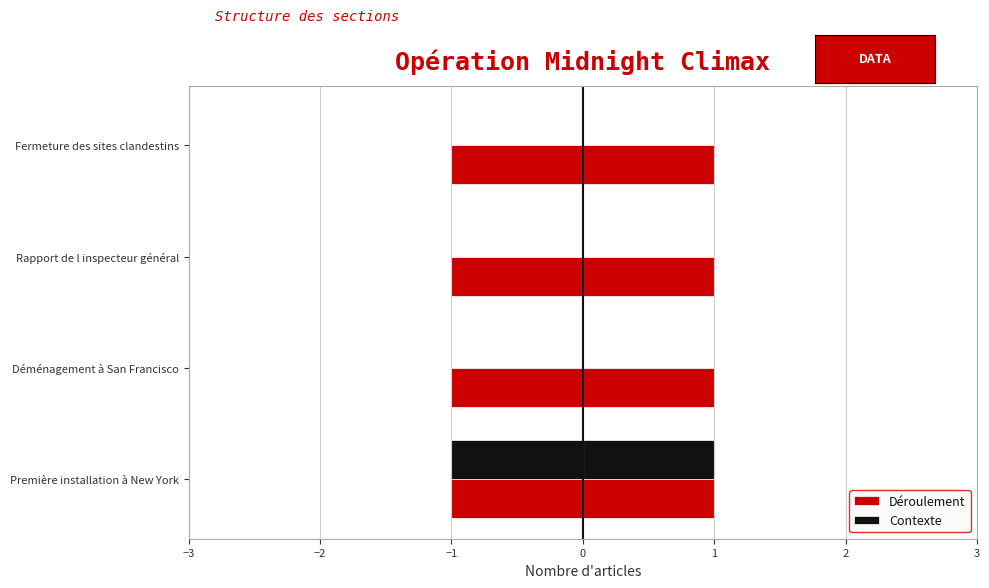

Which series has the widest spread of values?

Contexte